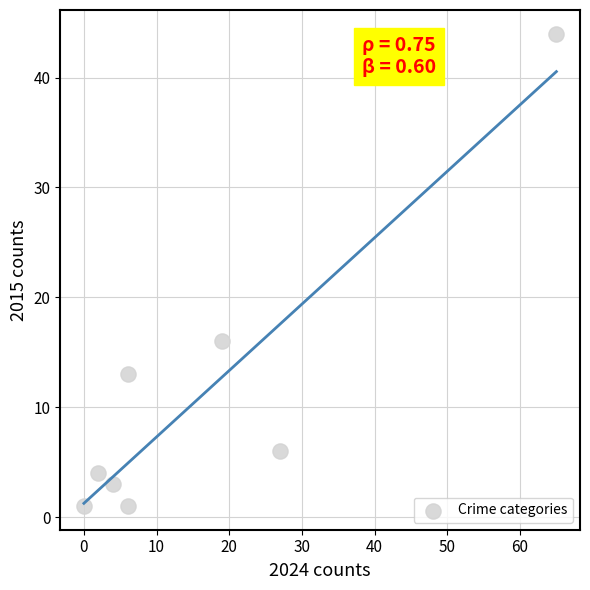

What is the average X value?

16